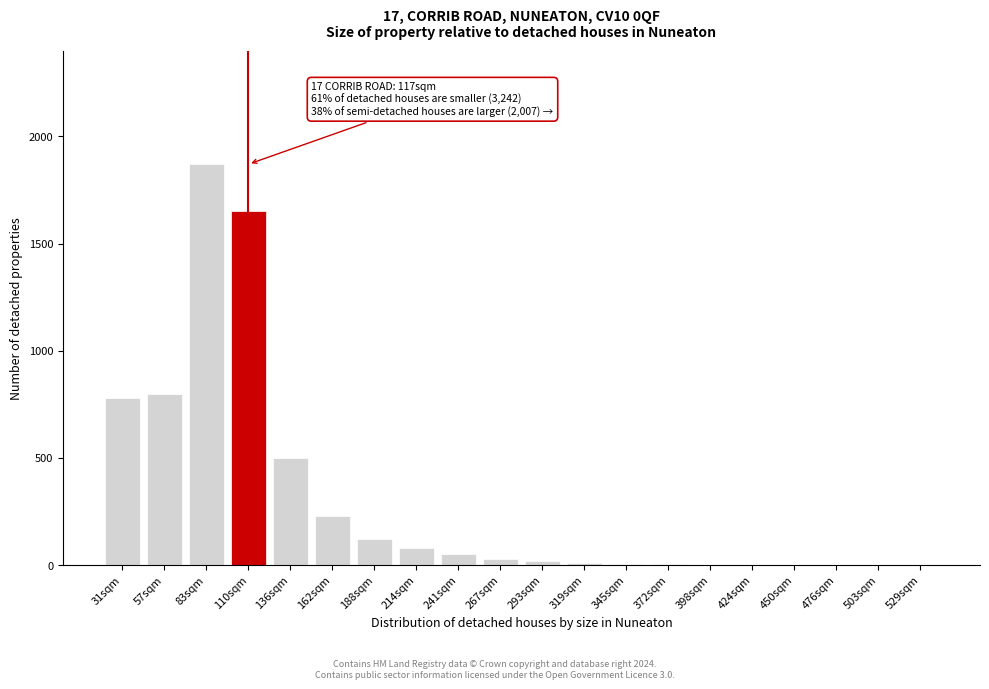

Is it true that the value at 214sqm is 80?

True